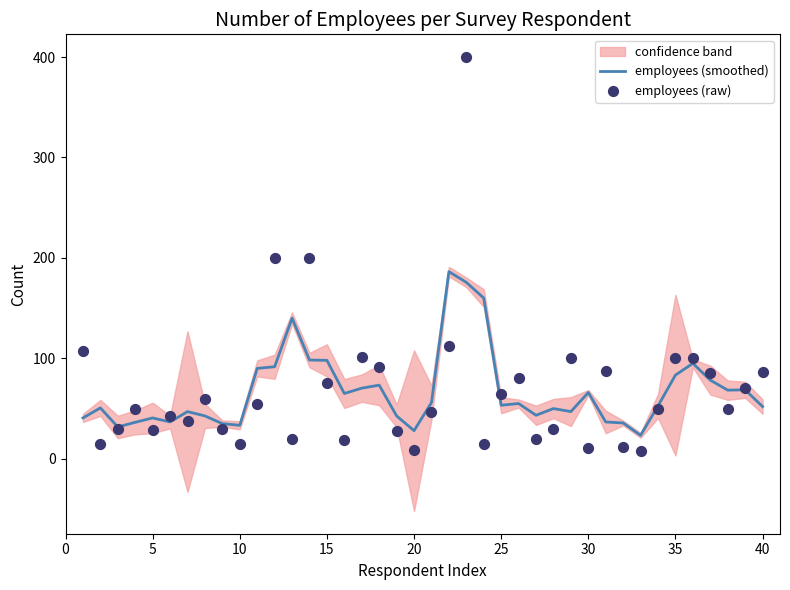

True or false: employees (smoothed) has a value of 83.3 at 35.

True